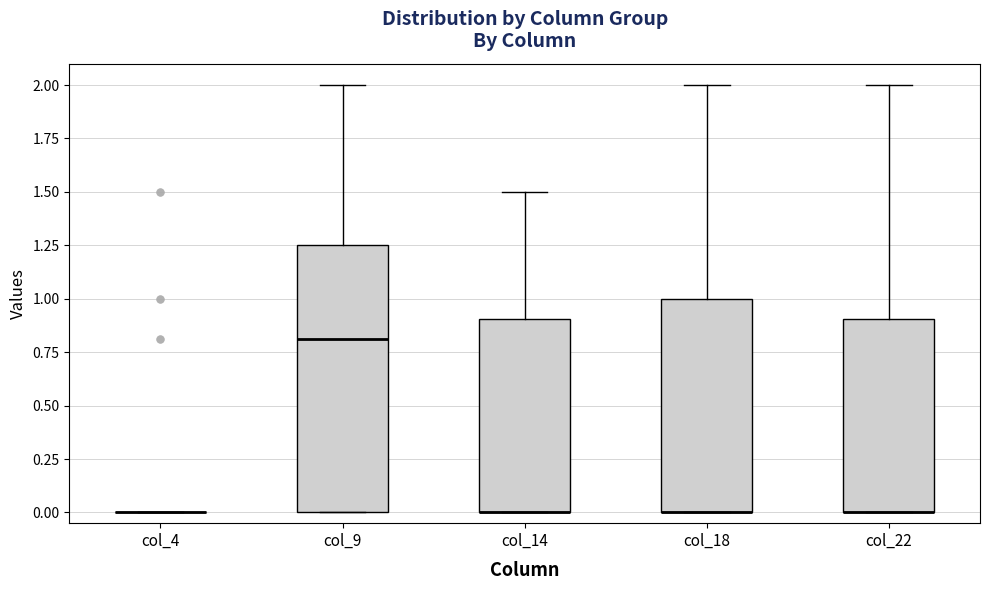

Which box is the tallest, from its lower edge to its upper edge?

col_9